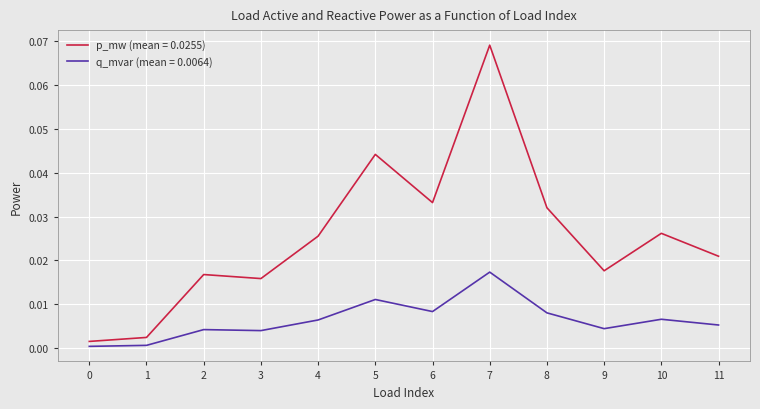

The q_mvar (mean = 0.0064) series shows 0.0 at 7. True or false?

True